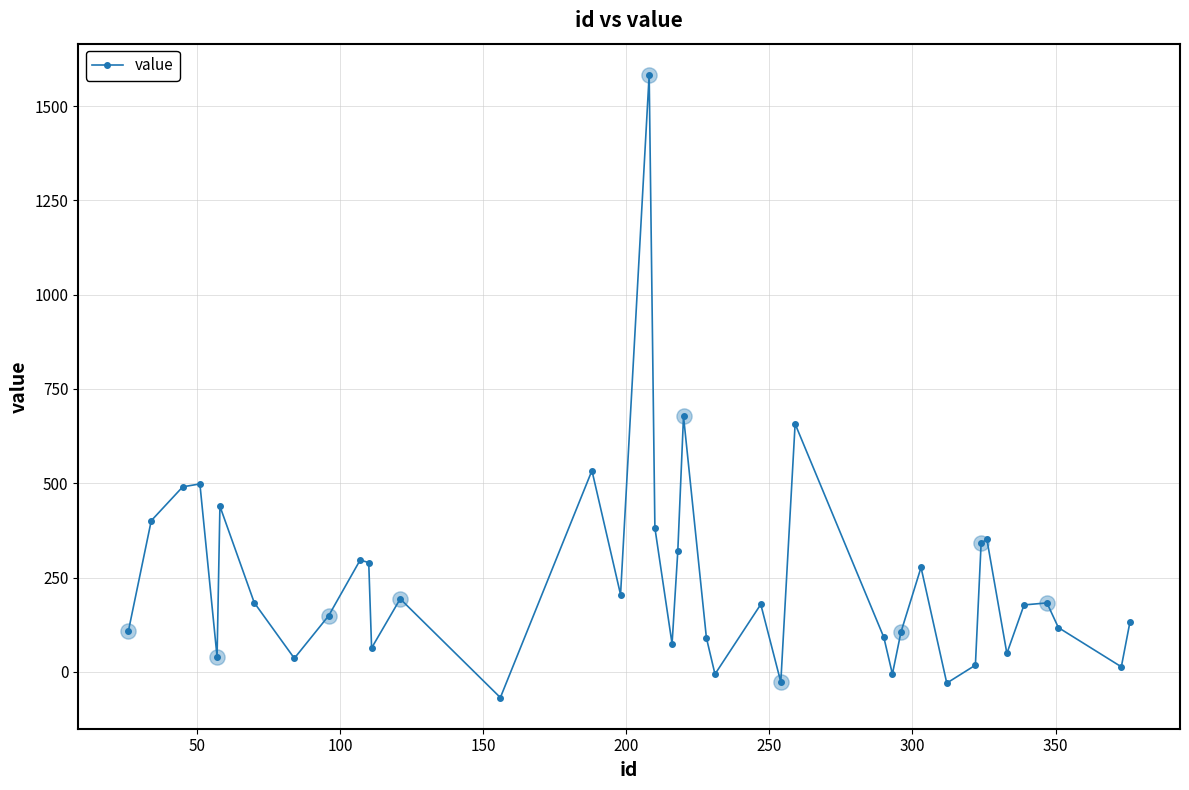

What is the greatest value displayed?

1583.1